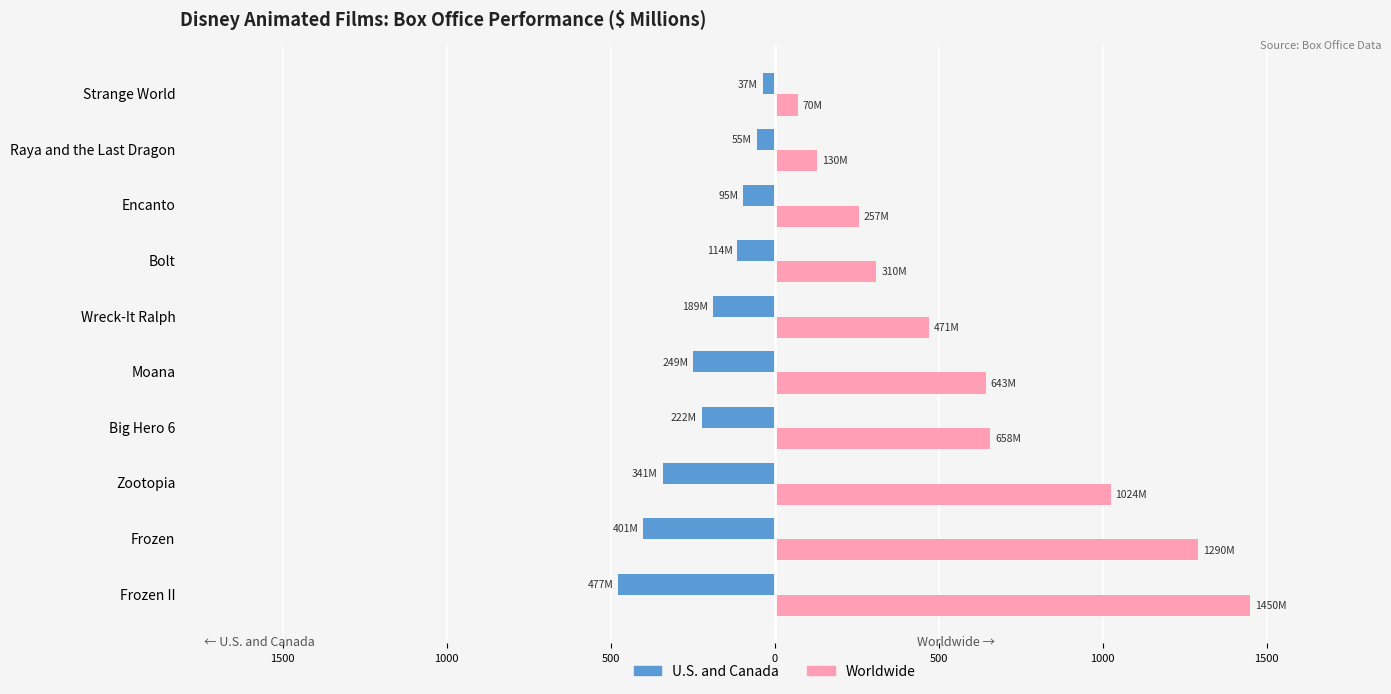

What are all the series names shown in the legend?

U.S. and Canada, Worldwide